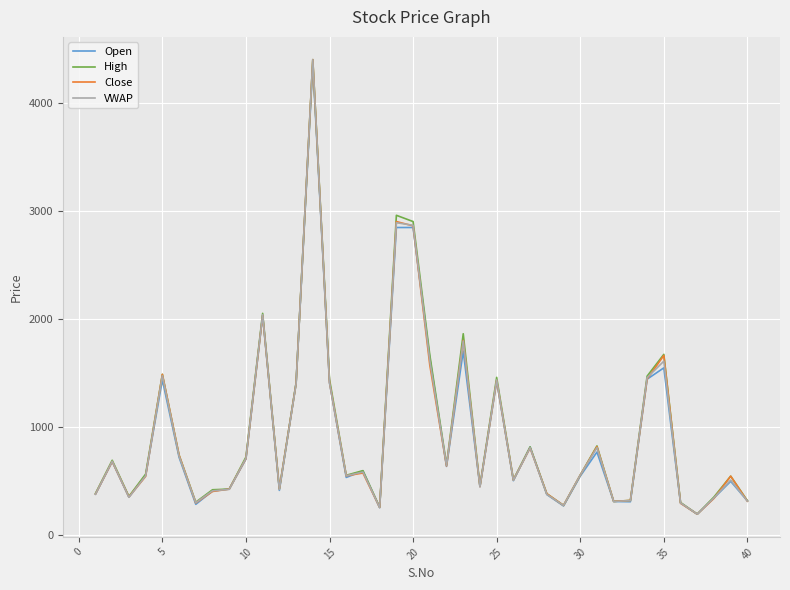

What is the lowest value of the VWAP series?

190.0